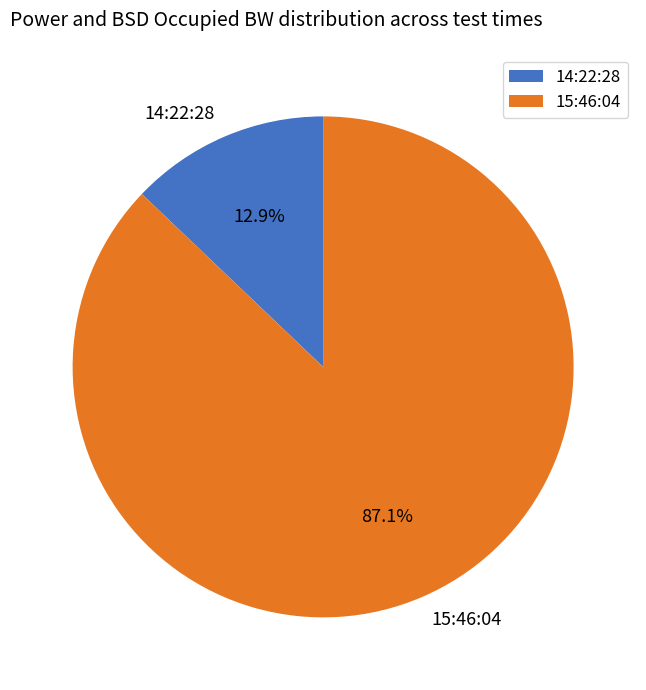

How many segments does this pie chart have?

2